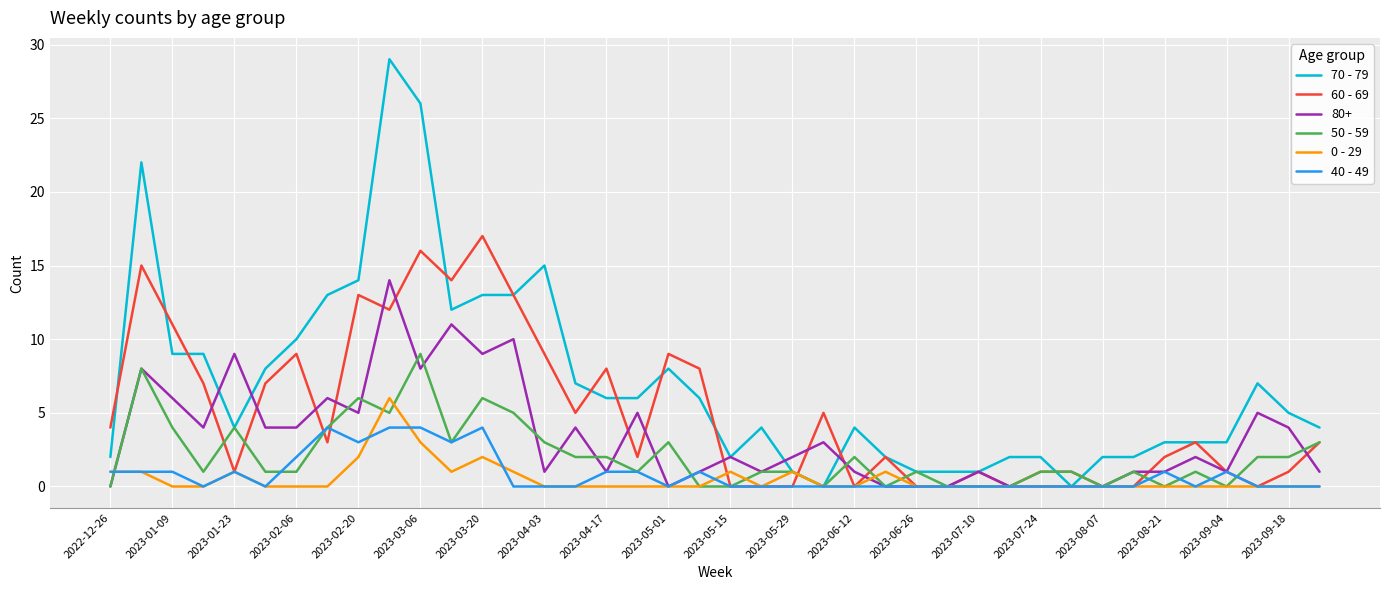

What is the maximum value shown in the chart?

29